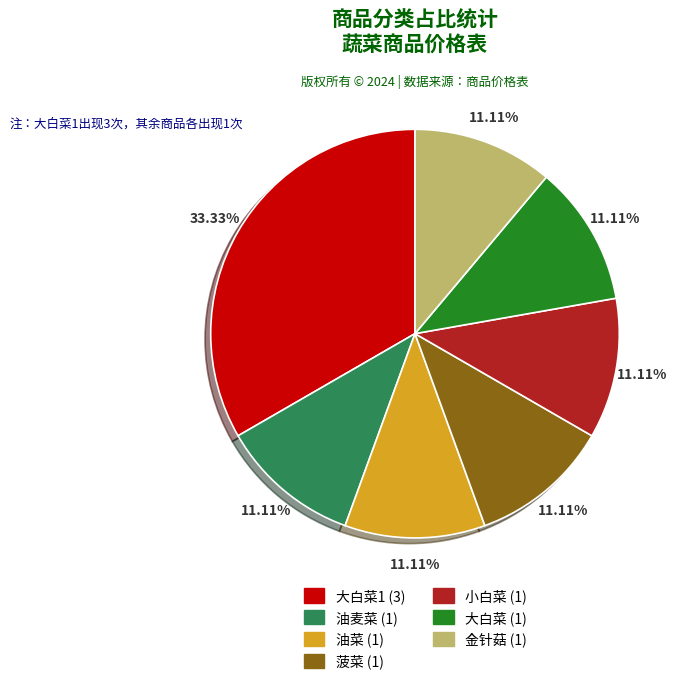

Is there a majority slice in this chart?

No